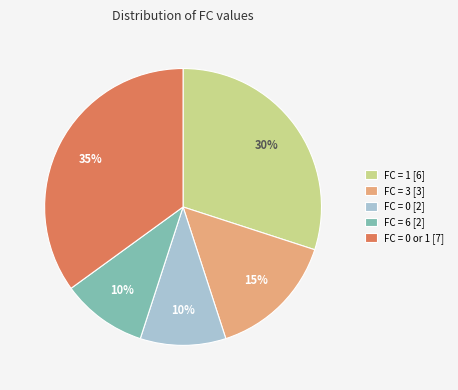

How many slices are in this pie chart?

5